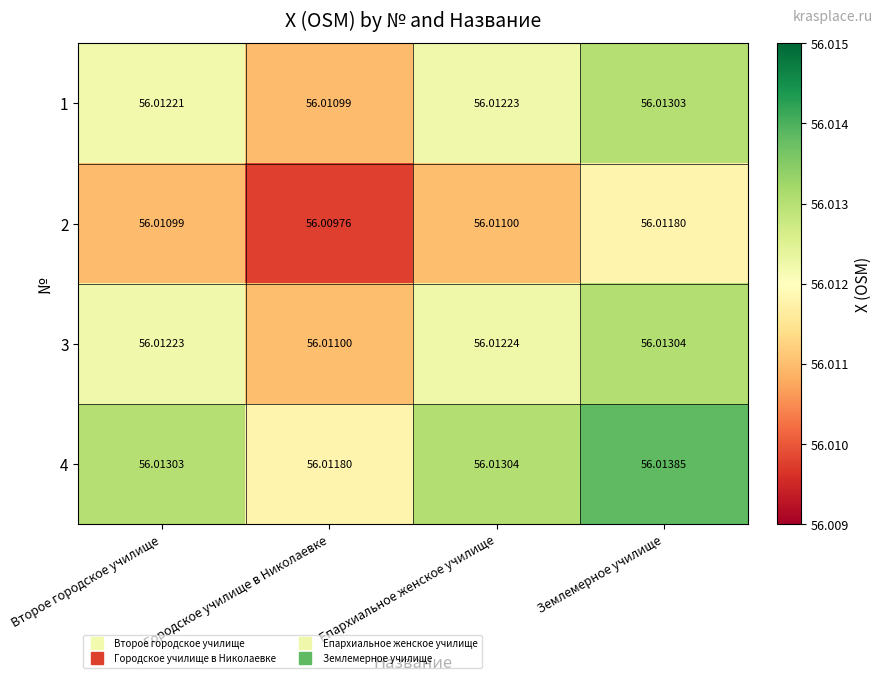

At which category does the chart reach its peak across all series?

Землемерное училище